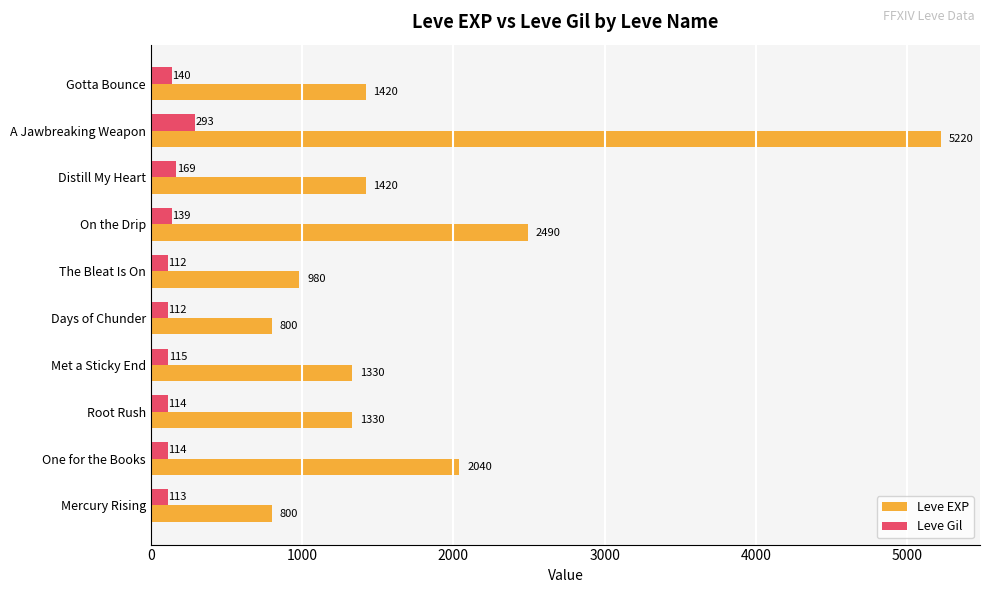

What is the sum of the Leve EXP values at Met a Sticky End and Mercury Rising?

2130